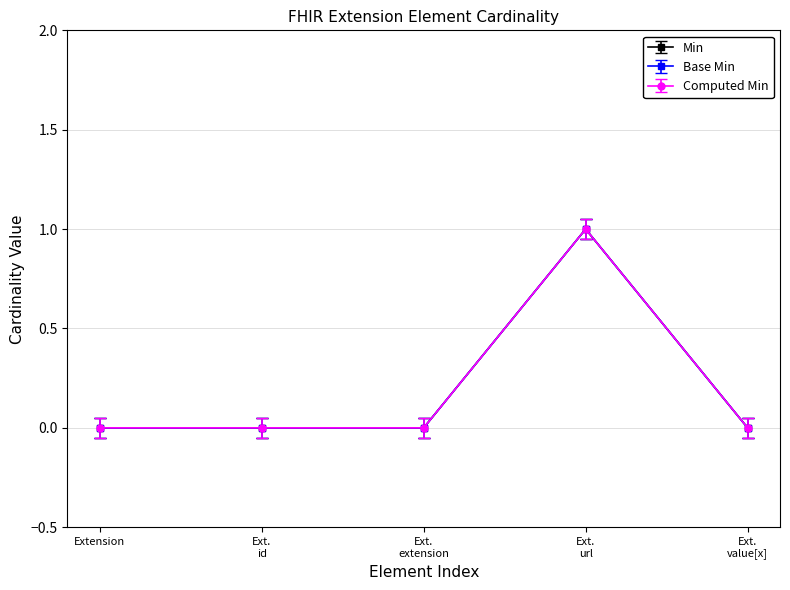

Does the chart display data point markers on the line(s)?

Yes